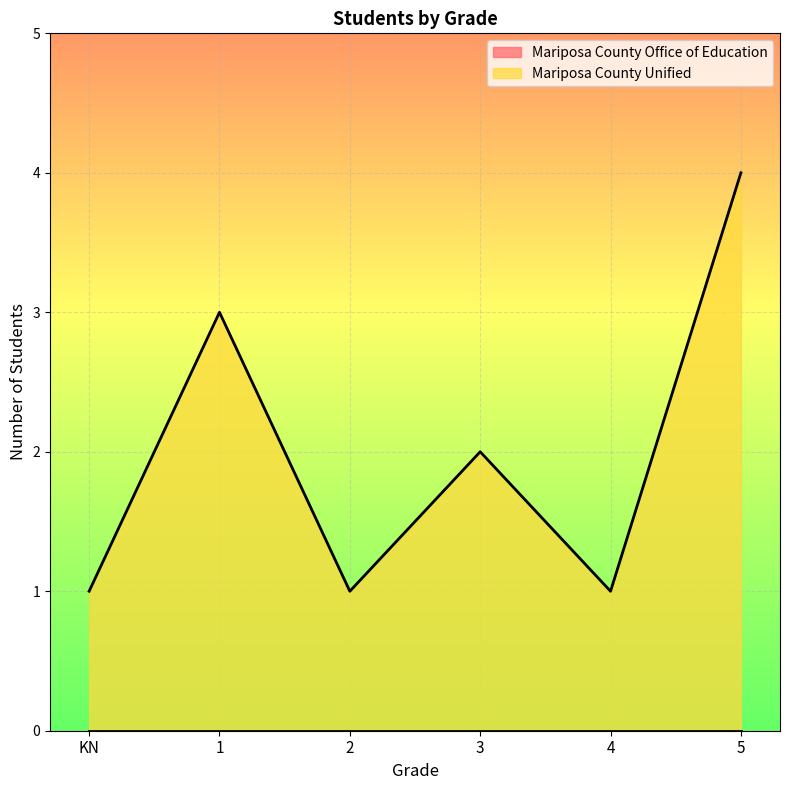

Which category has the lowest value across all series?

KN